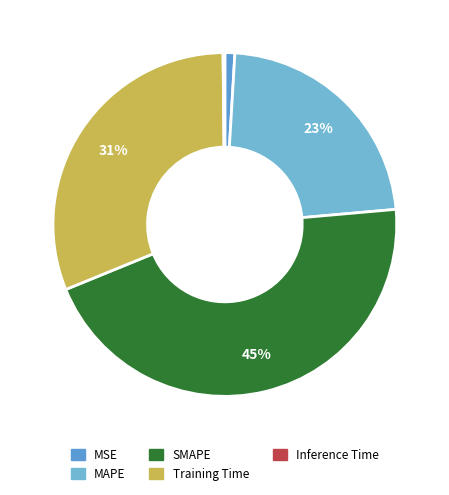

How many segments does this pie chart have?

5